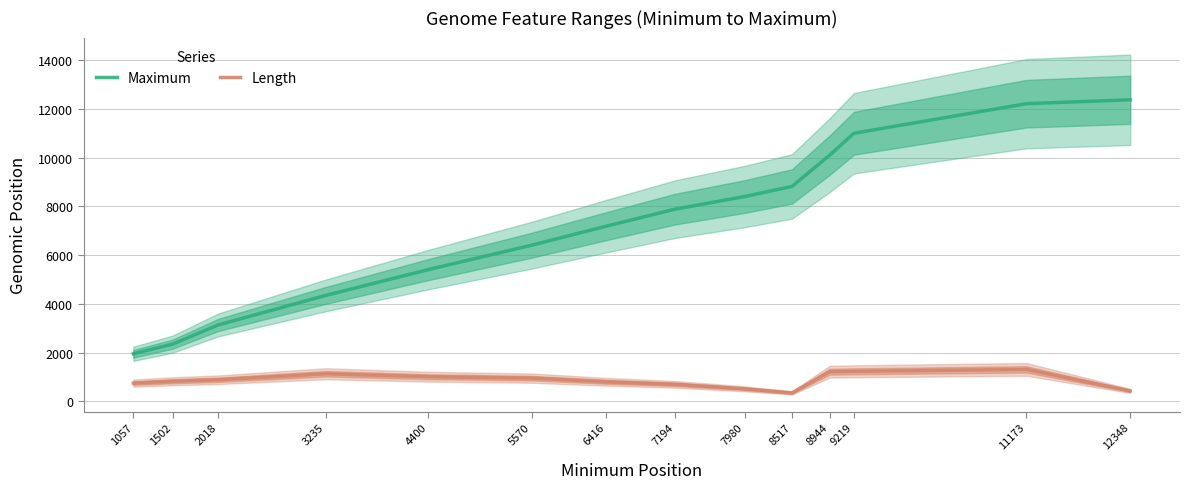

Is this an area chart (filled region under the line)?

No